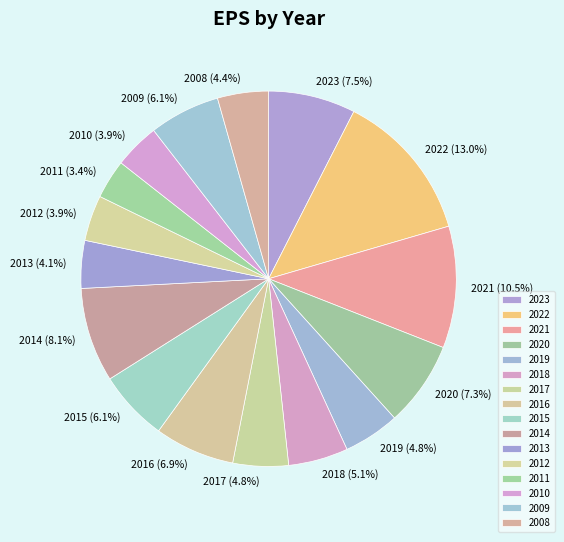

Is it true that 2008 is 4% of the pie?

True